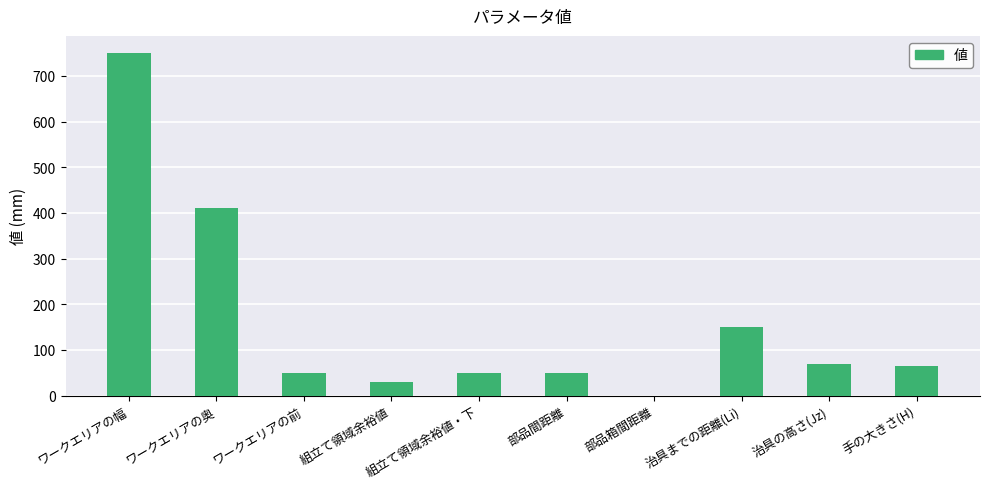

What is the sum of the values at ワークエリアの奥 and 部品箱間距離?

410